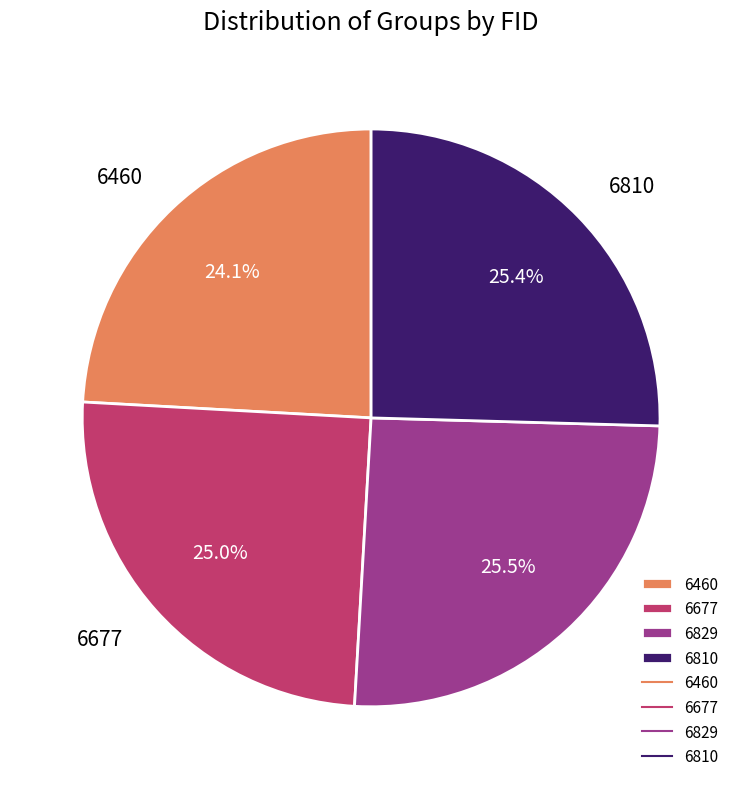

Approximately how many times larger is the value at 6677 compared to 6810?

1.0